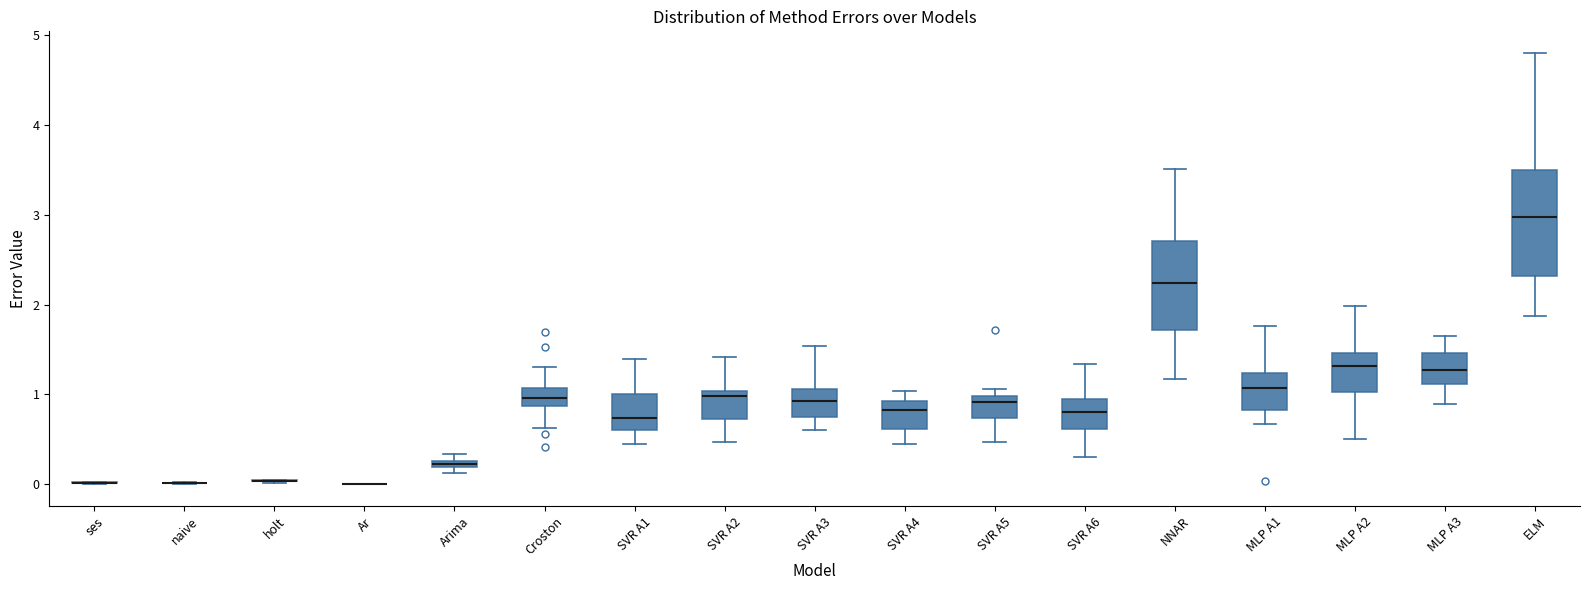

Comparing the boxes themselves (not the whiskers), which one is the tallest?

ELM